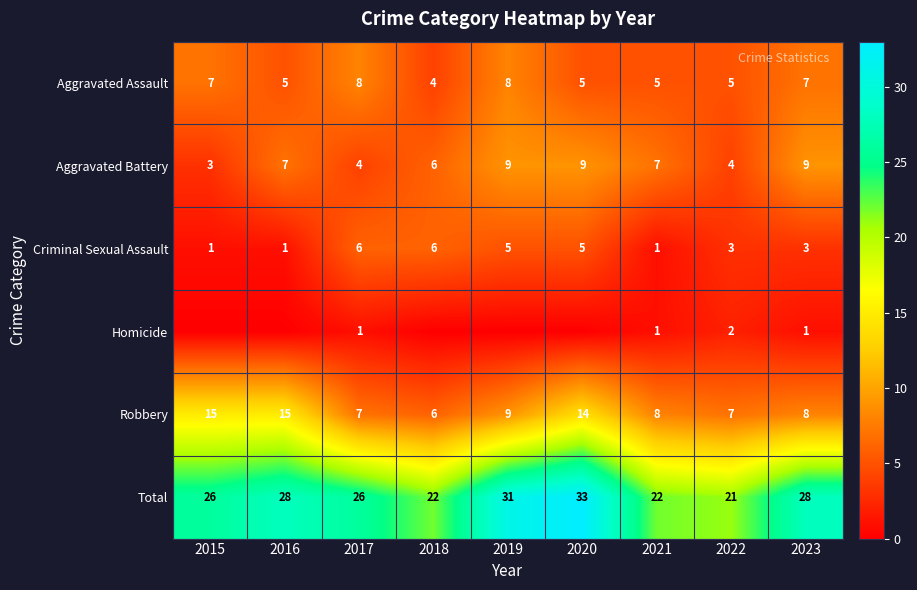

What is the difference between the highest and lowest values at 2022?

19